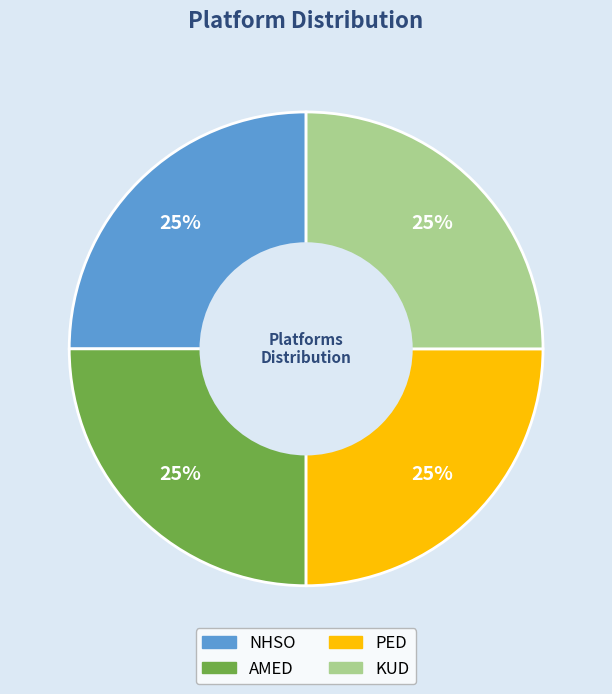

To the nearest percent, what percentage of the pie is AMED?

25%